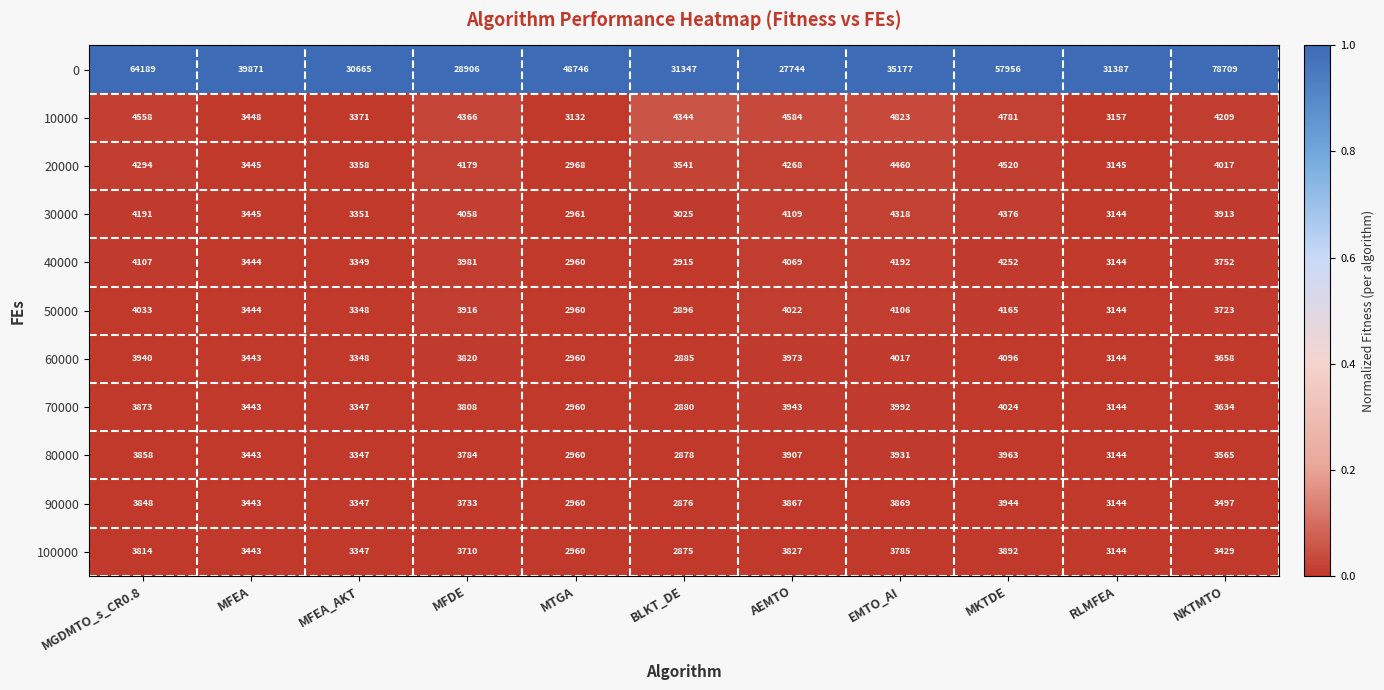

Where is 40000 nearest to the value 3583?

MFEA